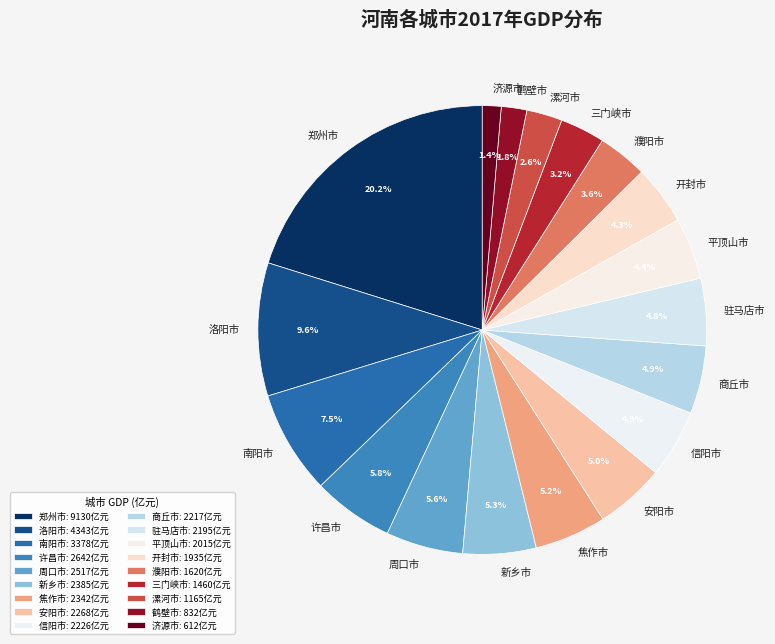

Count the number of slices in the pie.

18